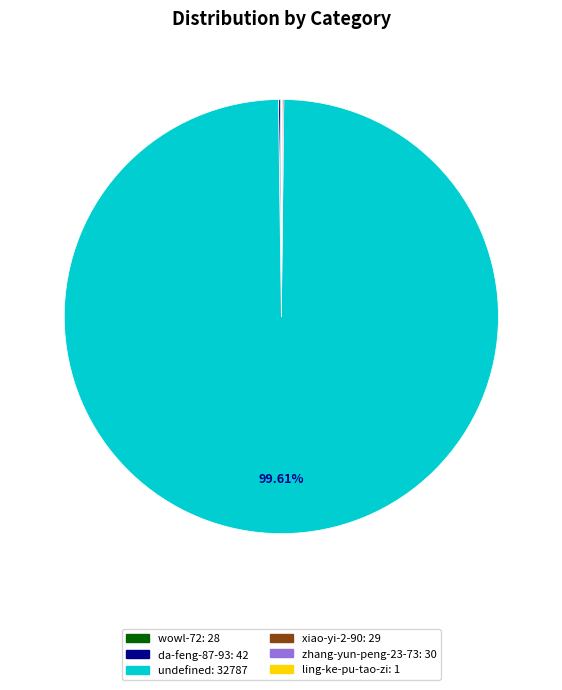

Which slice represents more than half of the pie?

undefined